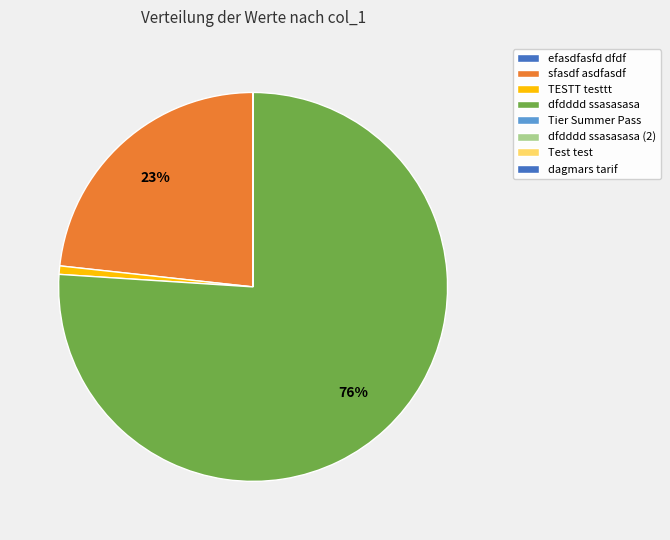

Count the number of slices in the pie.

9